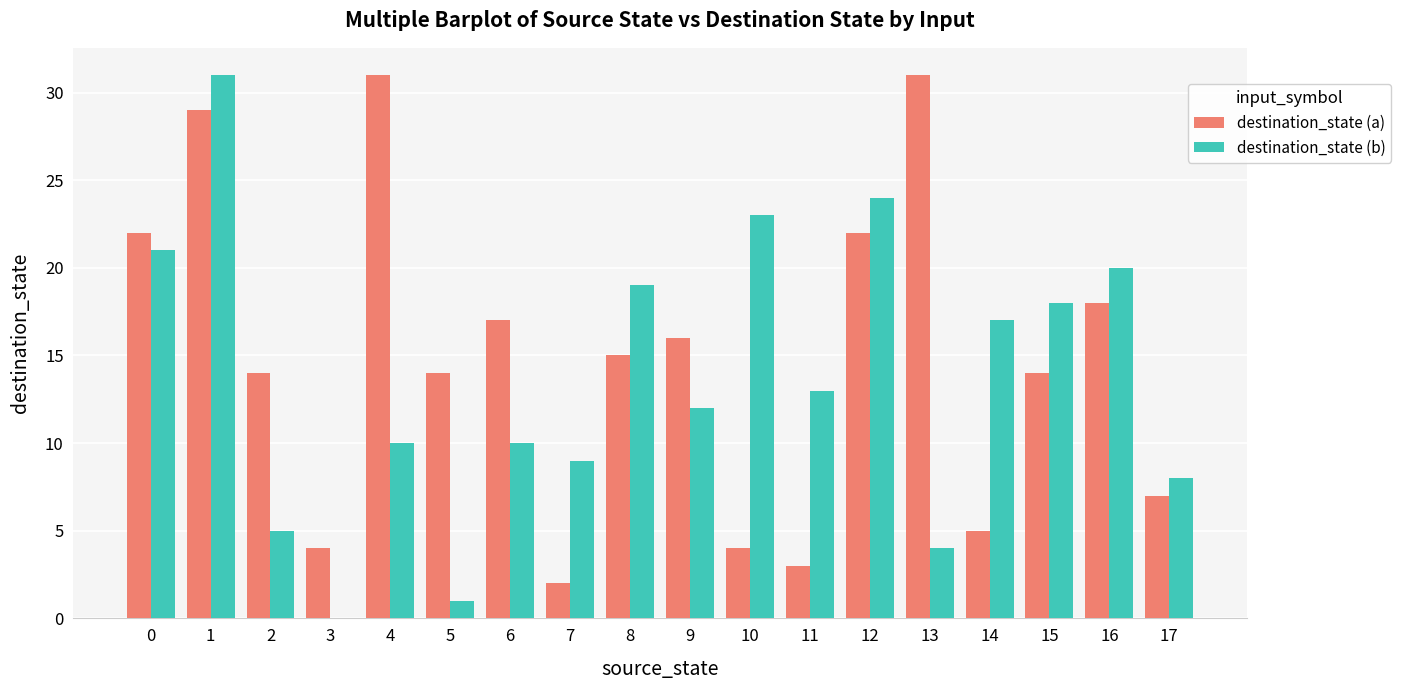

What is the highest value of the destination_state (a) series?

31